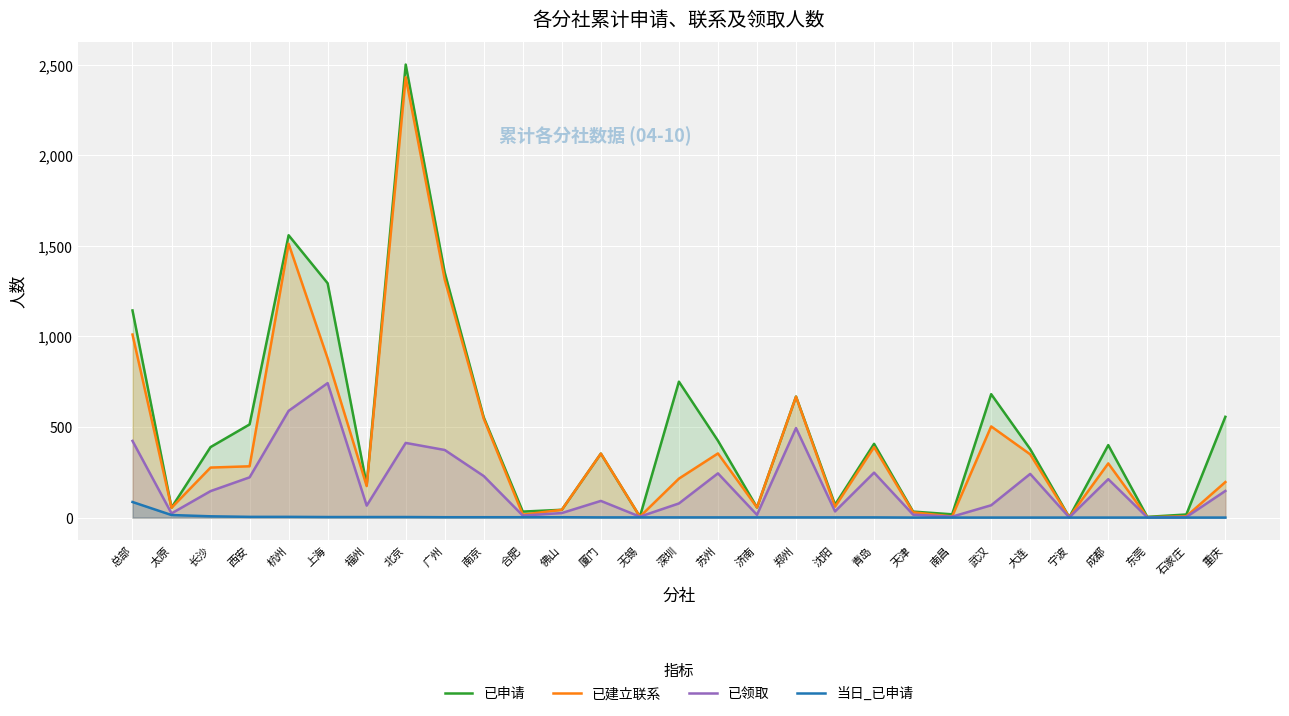

Count the number of categories in the chart.

29